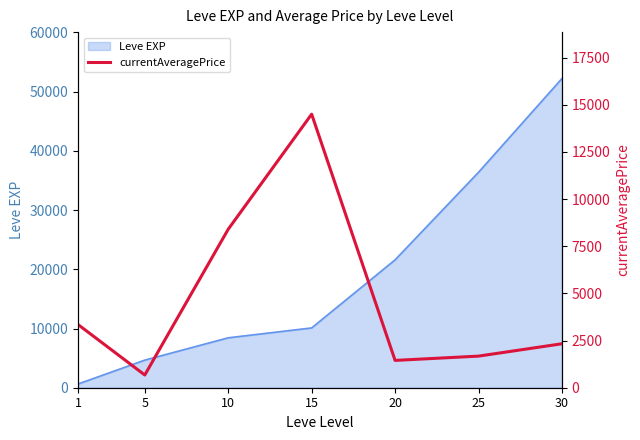

What is the maximum value for Leve EXP?

52220